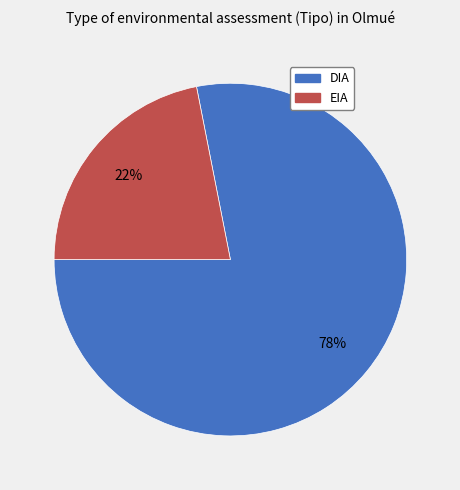

The EIA slice represents 22% of the pie. True or false?

True